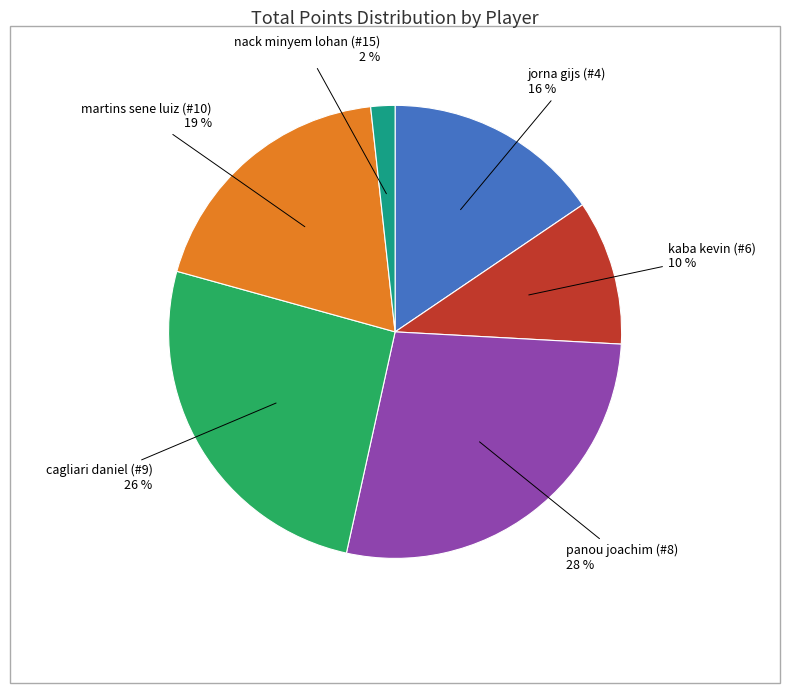

Is there any slice that represents more than half of the pie?

No